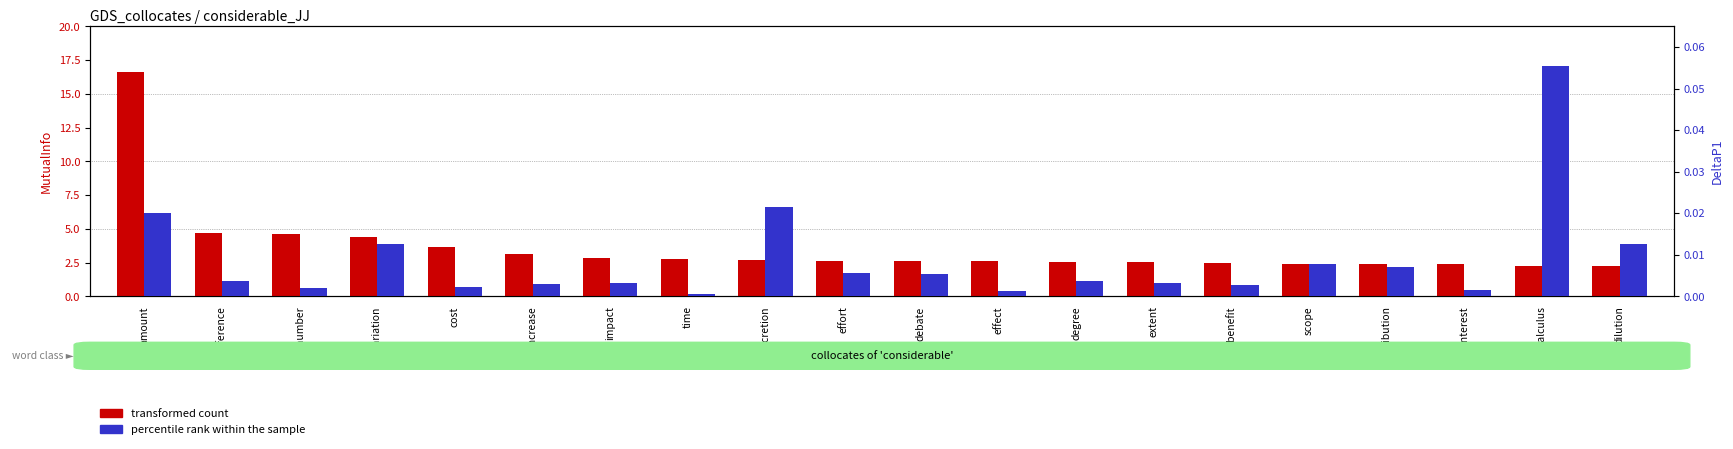

Reading left to right, what are all the values shown in this chart?

transformed count: amount=16.6	difference=4.7	number=4.6	variation=4.4	cost=3.7	increase=3.1	impact=2.8	time=2.7	discretion=2.7	effort=2.7	debate=2.6	effect=2.6	degree=2.6	extent=2.5	benefit=2.5	scope=2.4	contribution=2.4	interest=2.4	calculus=2.3	dilution=2.2
percentile rank within the sample: amount=0.0	difference=0.0	number=0.0	variation=0.0	cost=0.0	increase=0.0	impact=0.0	time=0.0	discretion=0.0	effort=0.0	debate=0.0	effect=0.0	degree=0.0	extent=0.0	benefit=0.0	scope=0.0	contribution=0.0	interest=0.0	calculus=0.1	dilution=0.0